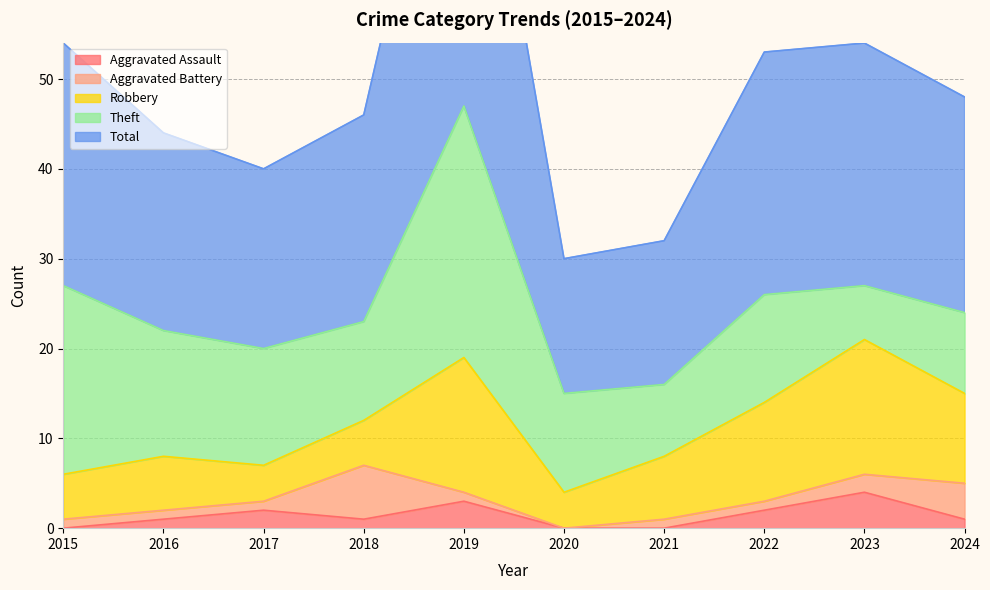

Which series has the largest total across all categories?

Total